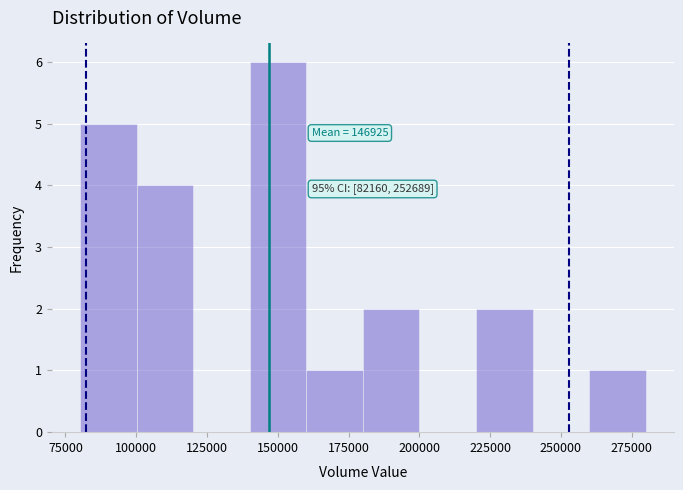

Around what value on the x-axis is the tallest bar? Give the approximate position of its centre, as read against the axis.

150000